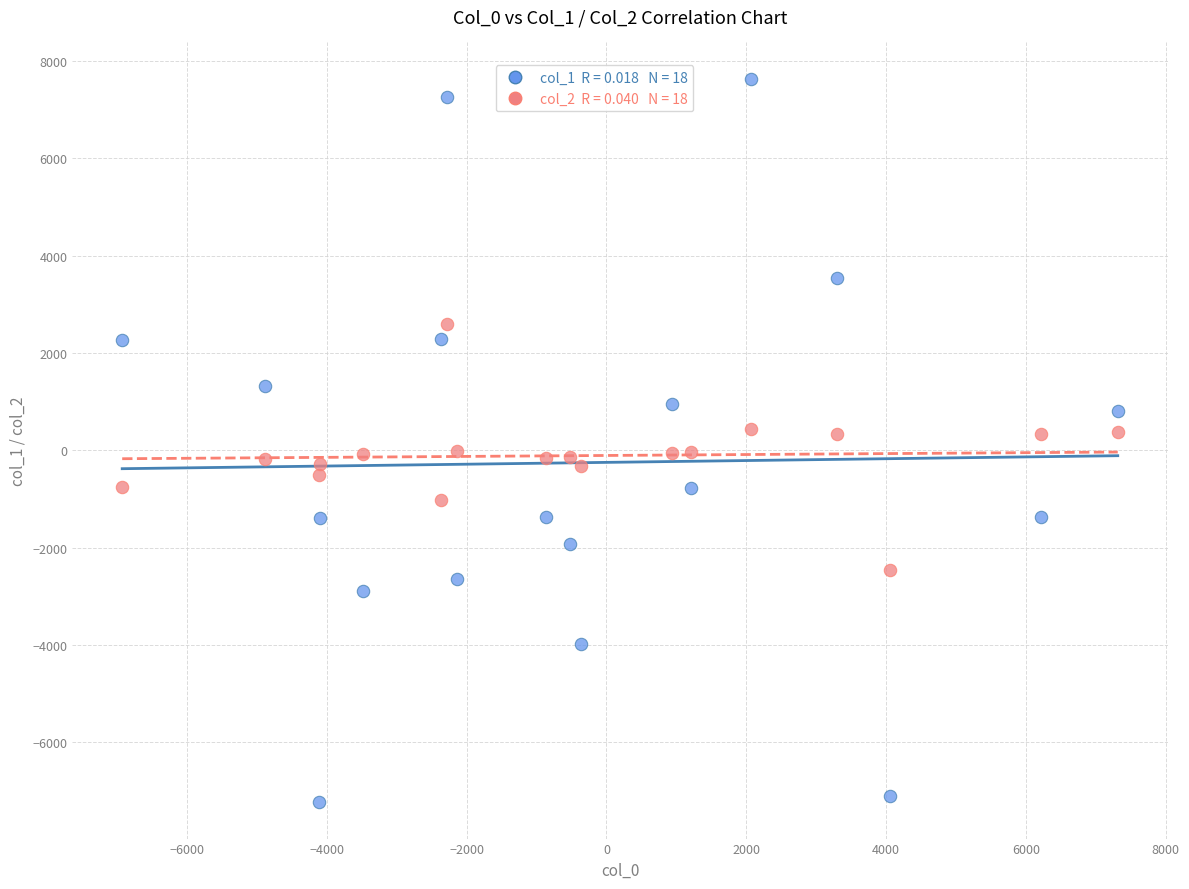

Across all data points, what is the range of X values (max minus min)?

14240.5